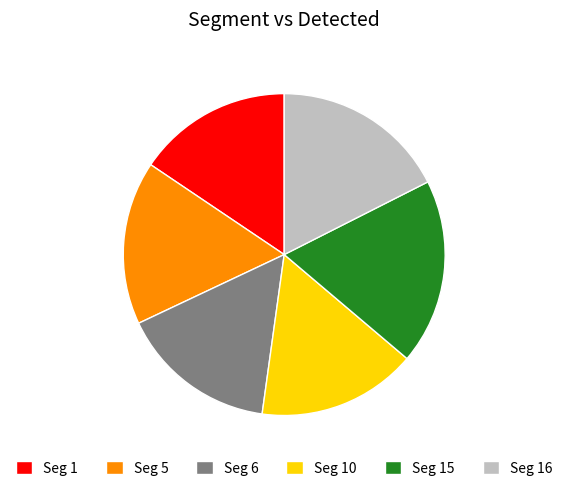

Which has a higher value, Seg 10 or Seg 15?

Seg 15